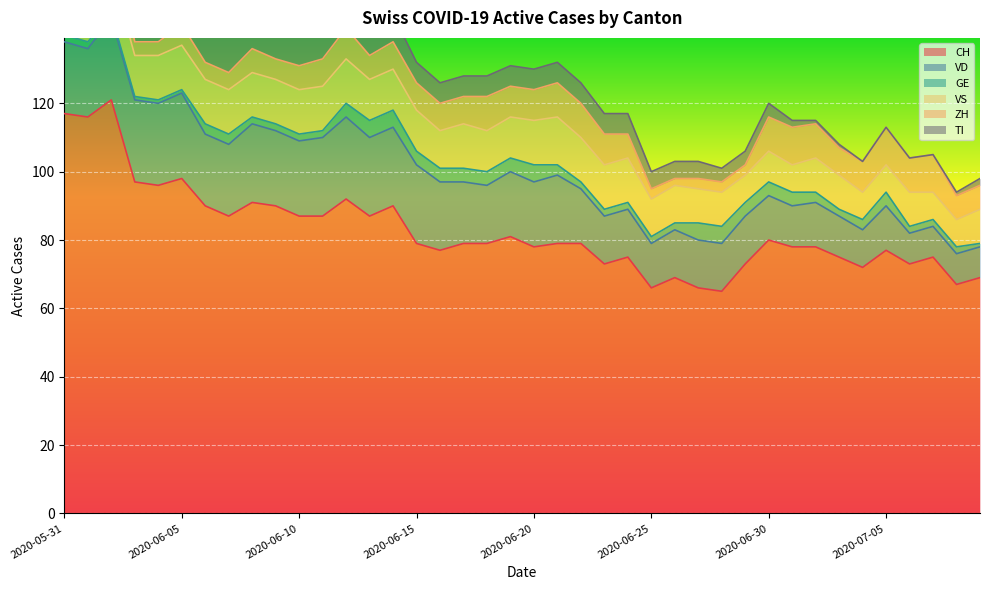

Which series has the largest total across all categories?

CH